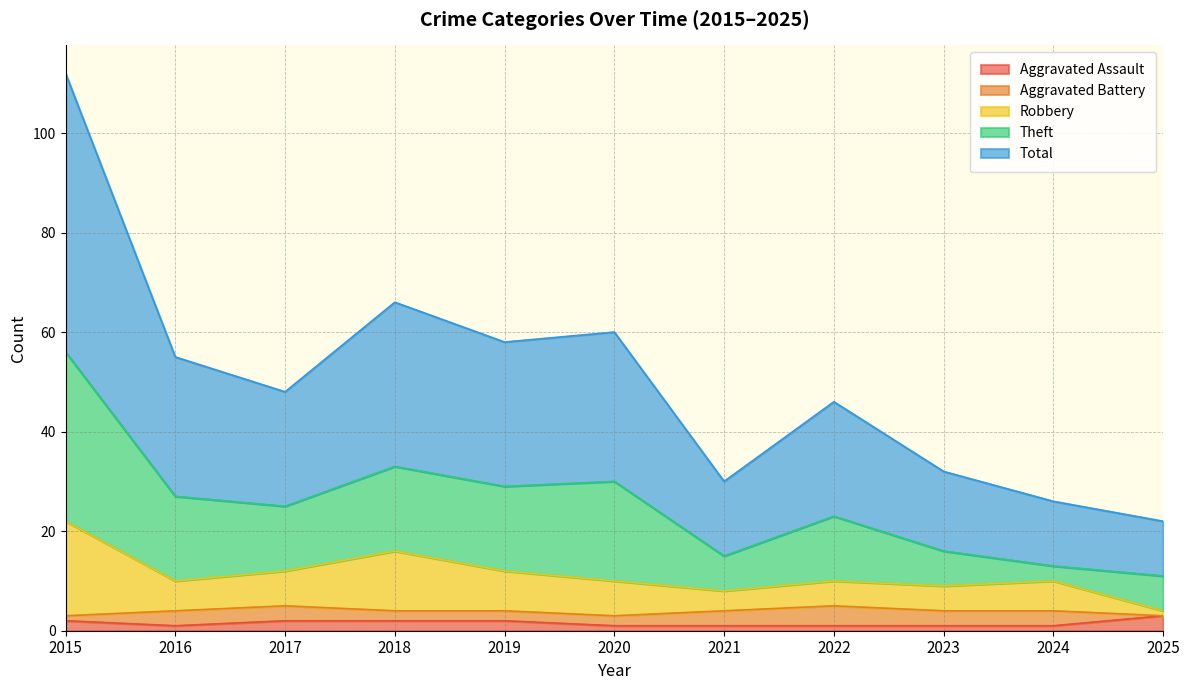

True or false: Aggravated Assault has a value of 2 at 2018.

True